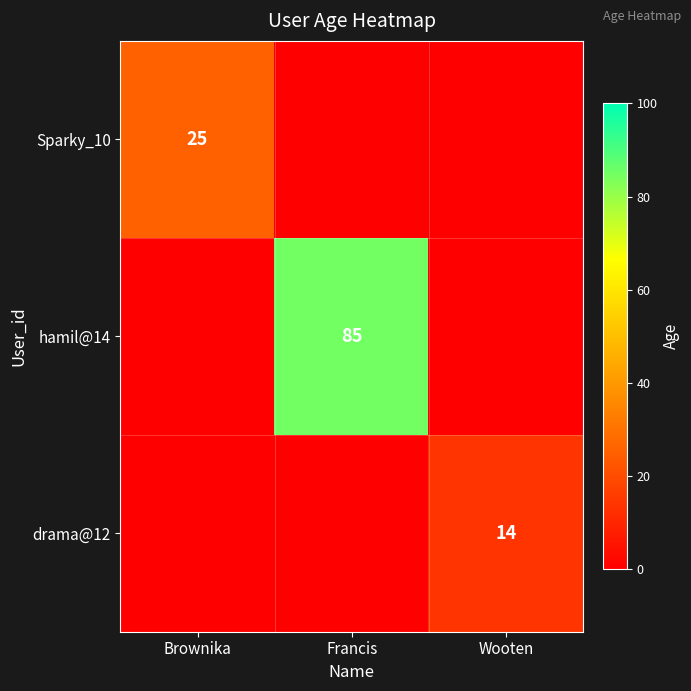

The value of drama@12 at Wooten is 7. True or false?

False